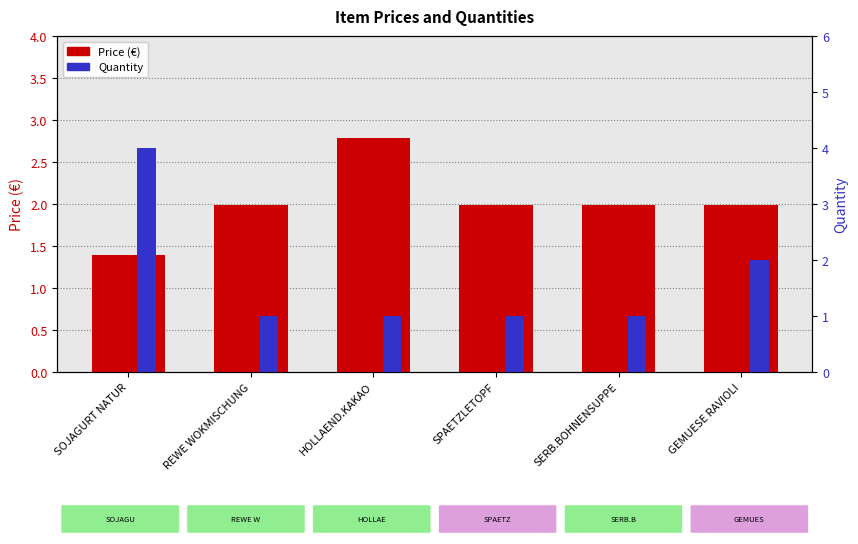

At which label is Quantity closest to 2?

GEMUESE RAVIOLI